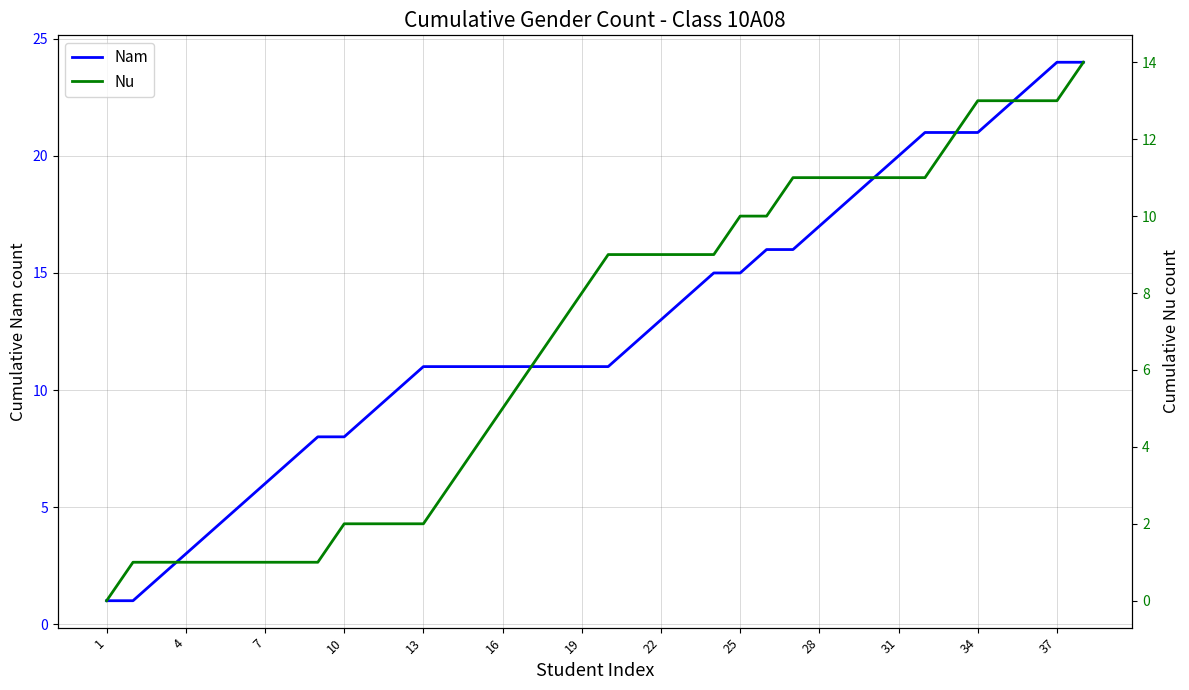

What is the sum of all Nam values?

483